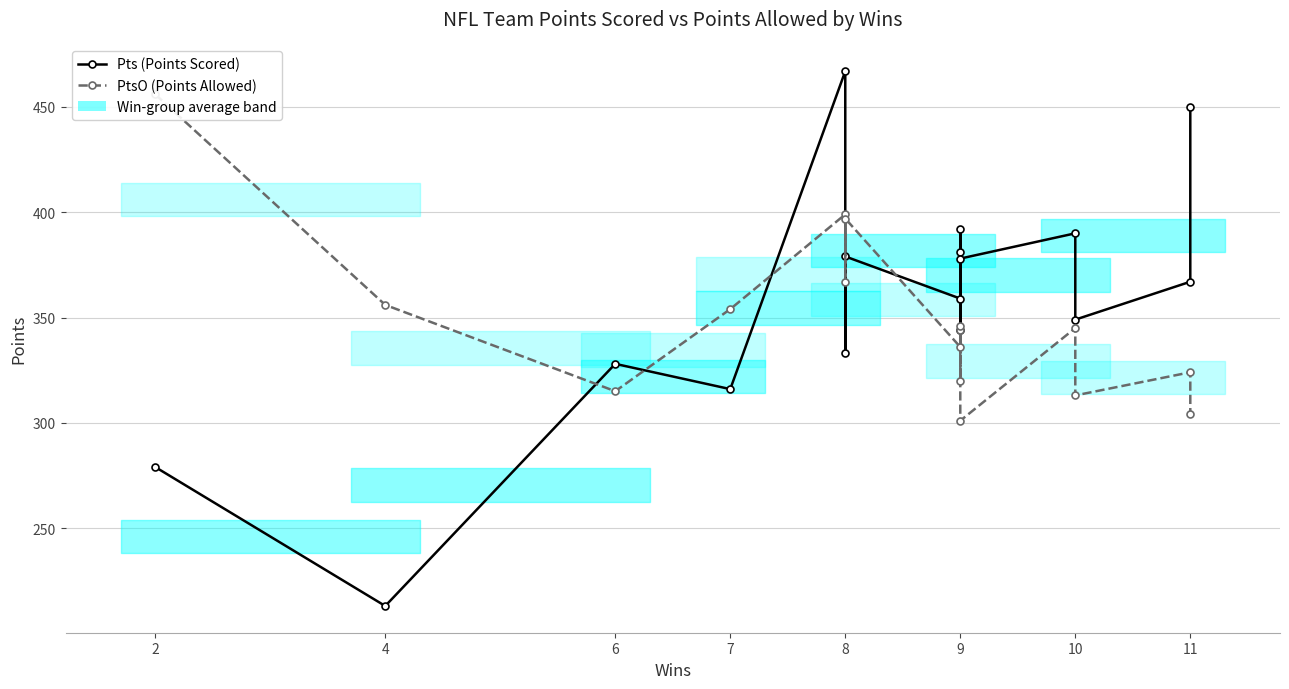

List the series in order of their peak value, highest first.

Pts (Points Scored), PtsO (Points Allowed)